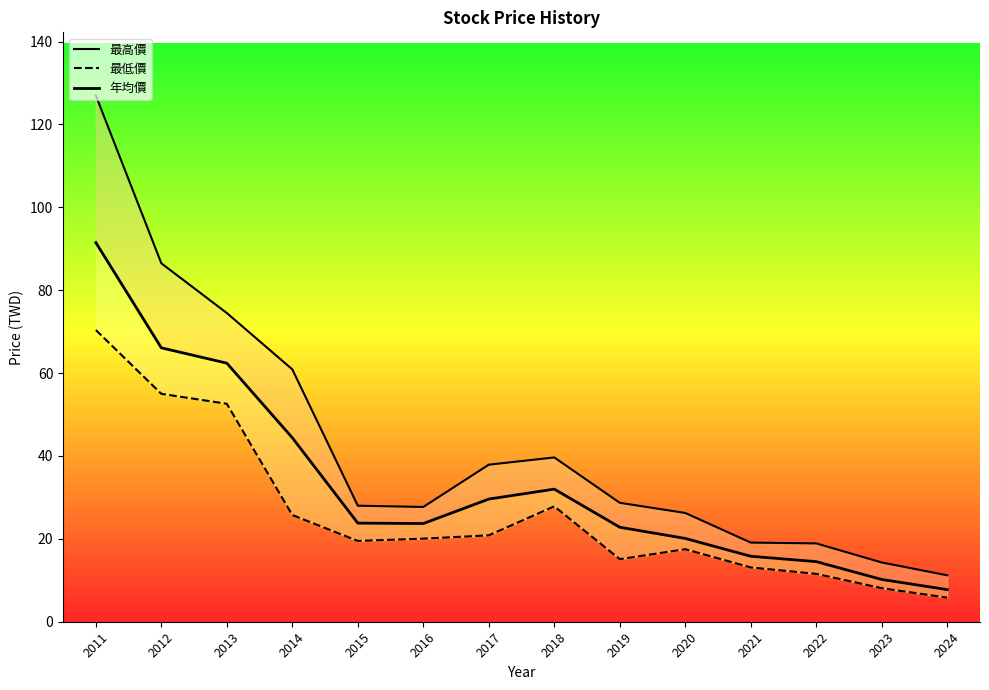

What is the value of the 最高價 point at the 5th from the left?

28.0